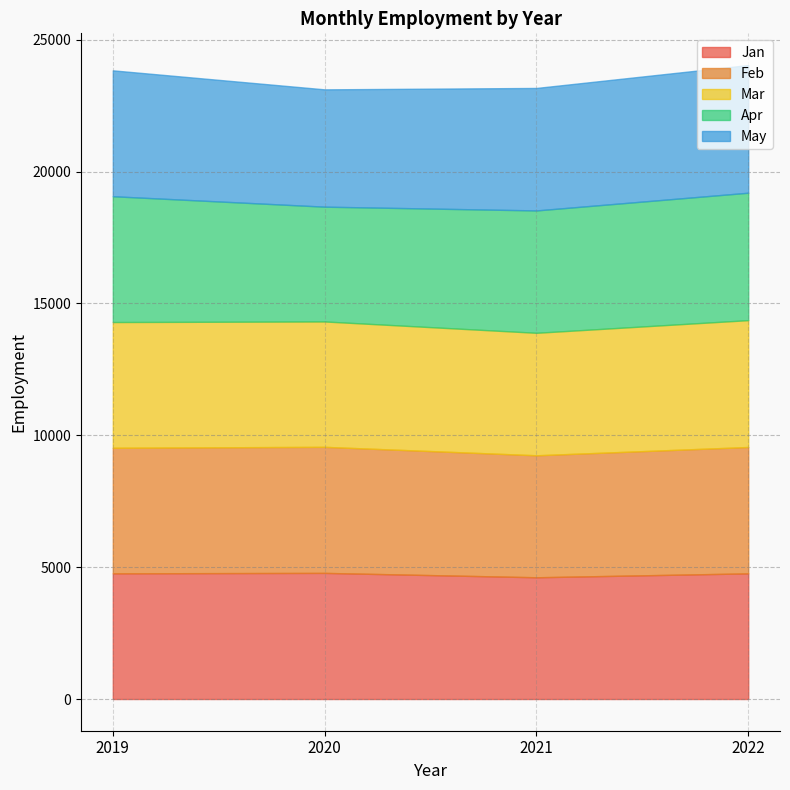

True or false: Feb has a value of 4779 at 2020.

True